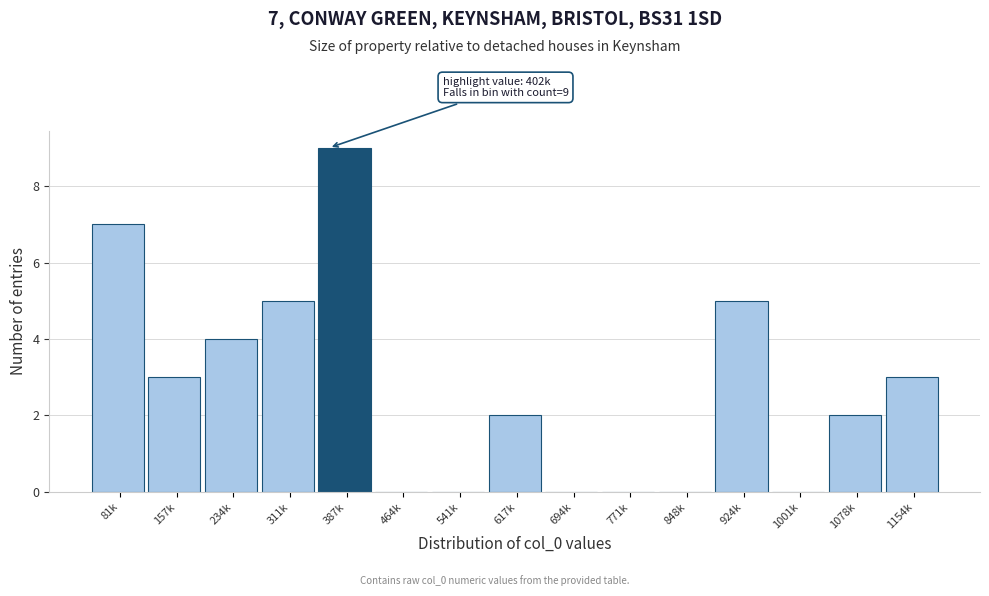

Reading right to left, what are all the values shown in this chart?

1154k=3	1078k=2	1001k=0	924k=5	848k=0	771k=0	694k=0	617k=2	541k=0	464k=0	387k=9	311k=5	234k=4	157k=3	81k=7